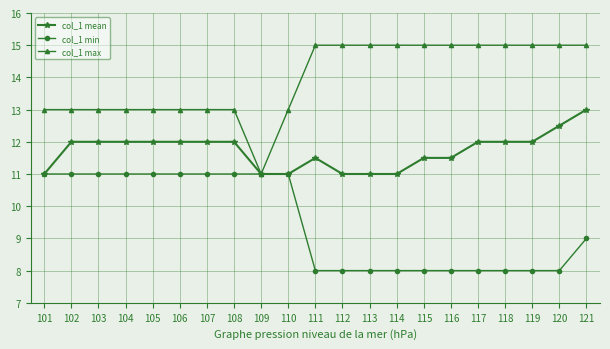

What is the difference between the highest and lowest values at 110?

2.0